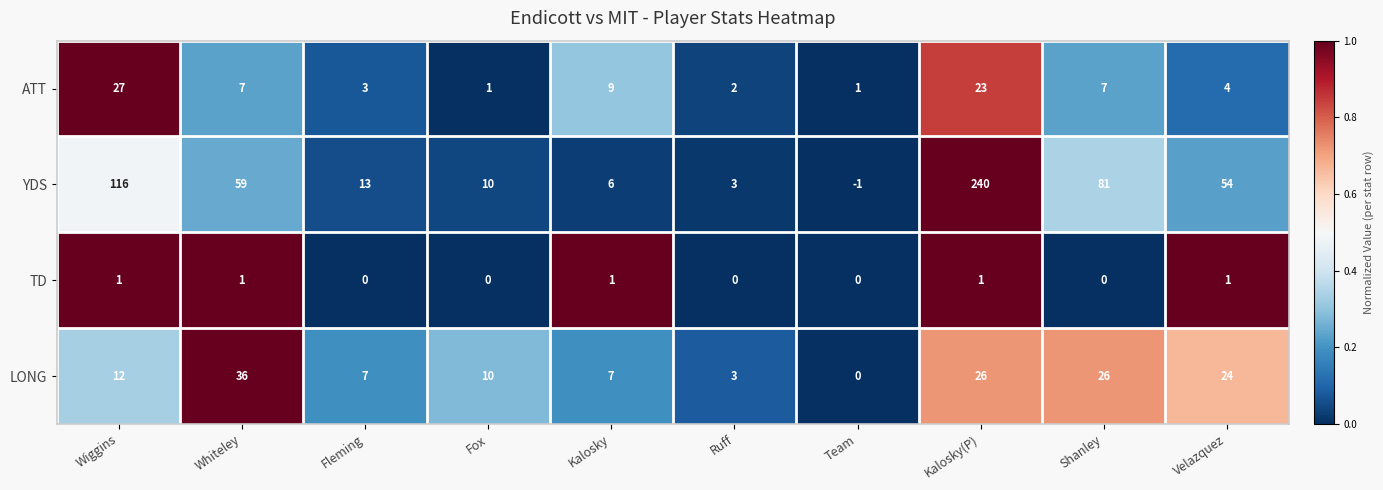

List the series in order of their peak value, lowest first.

TD, ATT, LONG, YDS